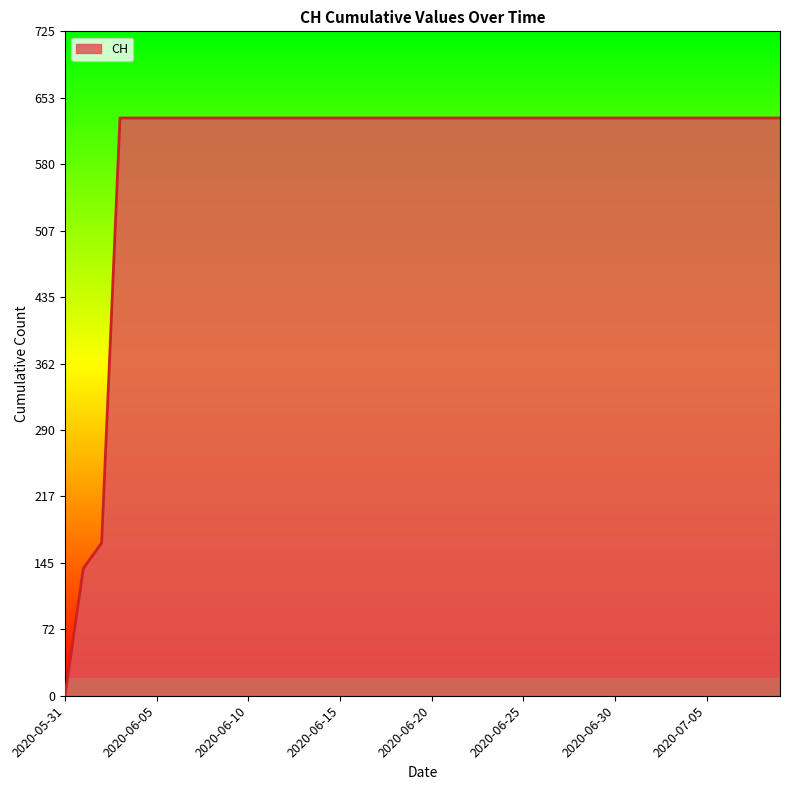

Does the chart have visible grid lines?

No